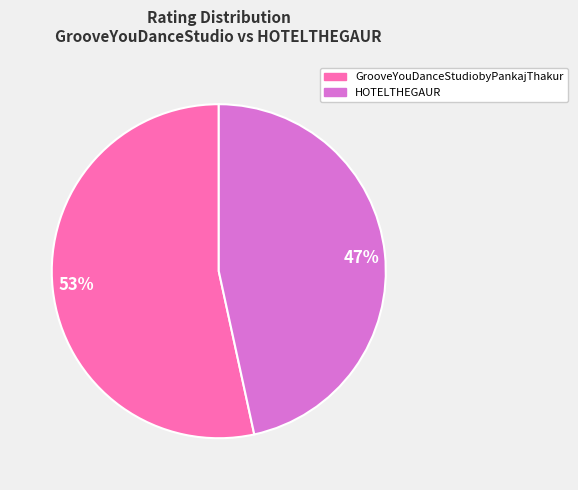

True or false: 53% accounts for 53% of the total.

True